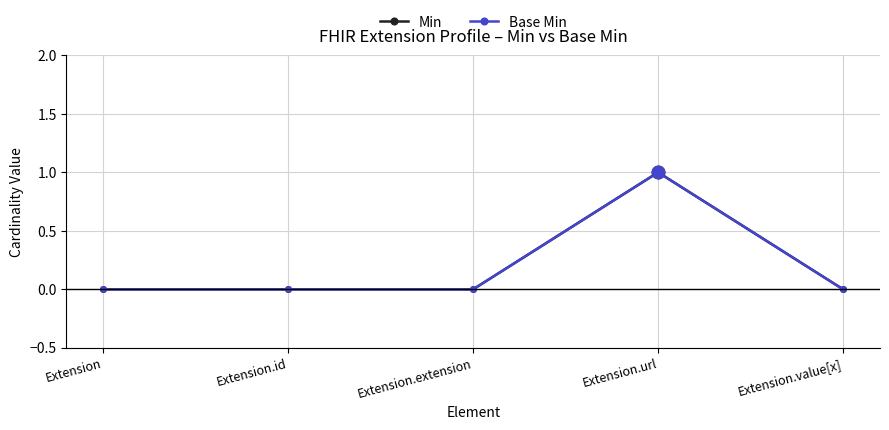

True or false: Min and Base Min cross at least once.

False